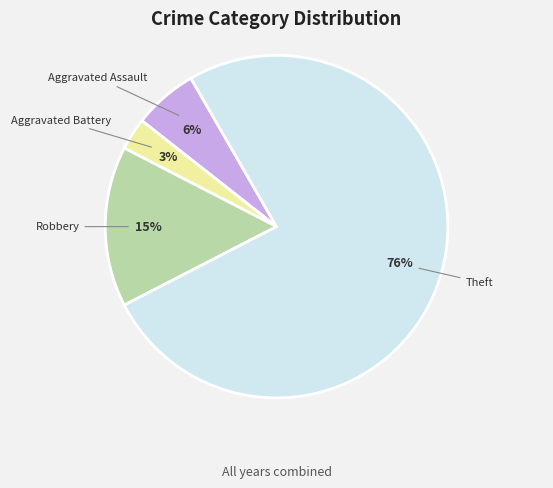

Is there any slice that represents more than half of the pie?

Yes